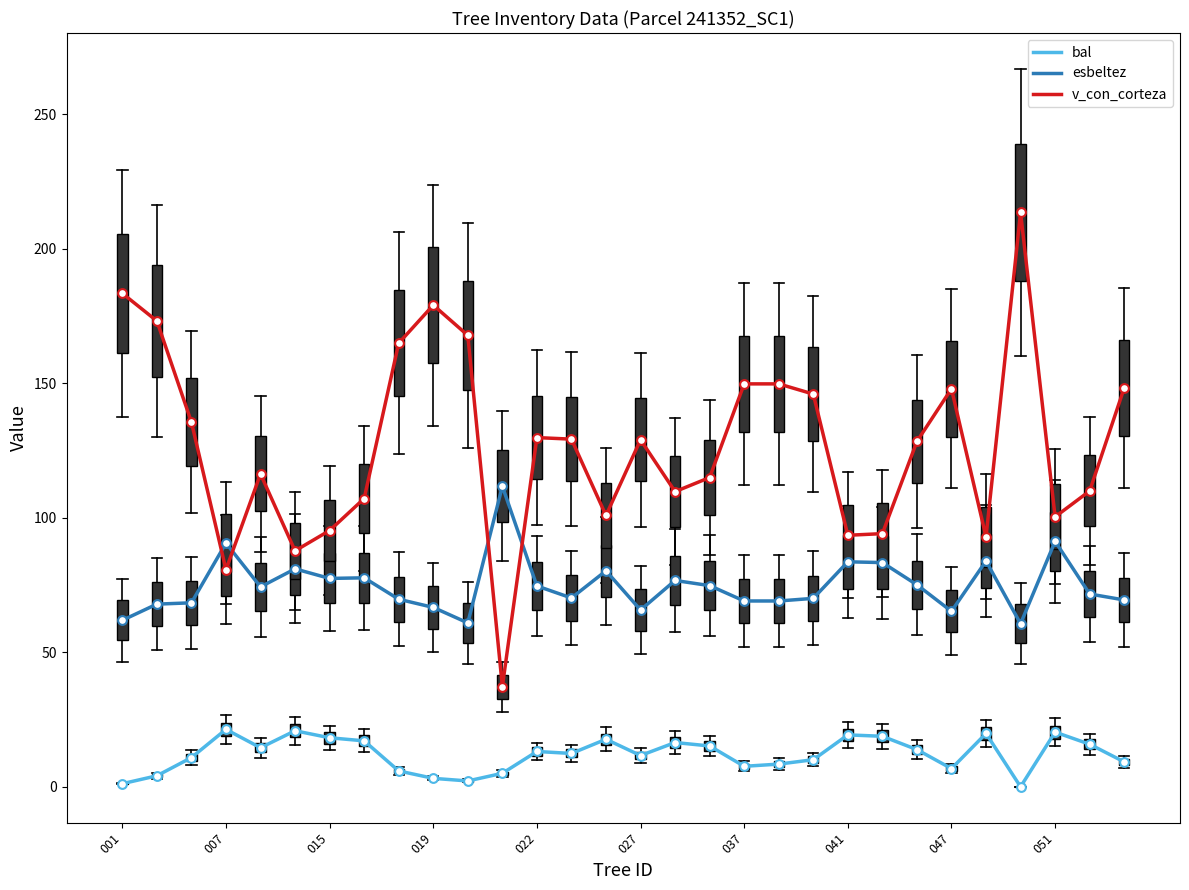

Which series has the largest total across all categories?

v_con_corteza